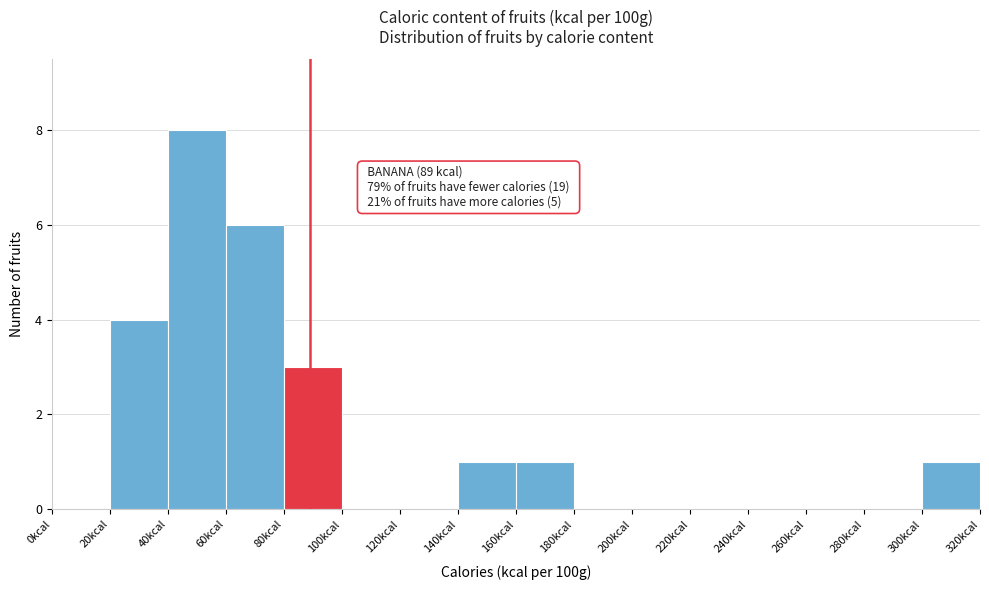

Which range on the x-axis has the tallest bar?

40 to 60